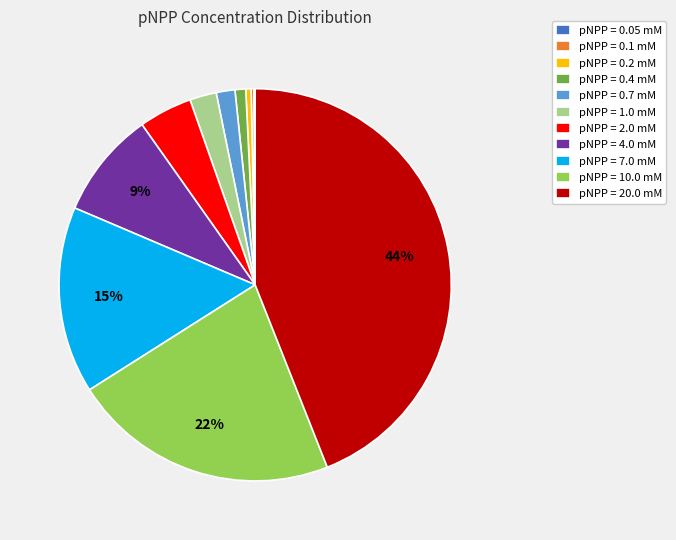

Is the sum of pNPP = 7.0 mM and pNPP = 4.0 mM greater than half?

No